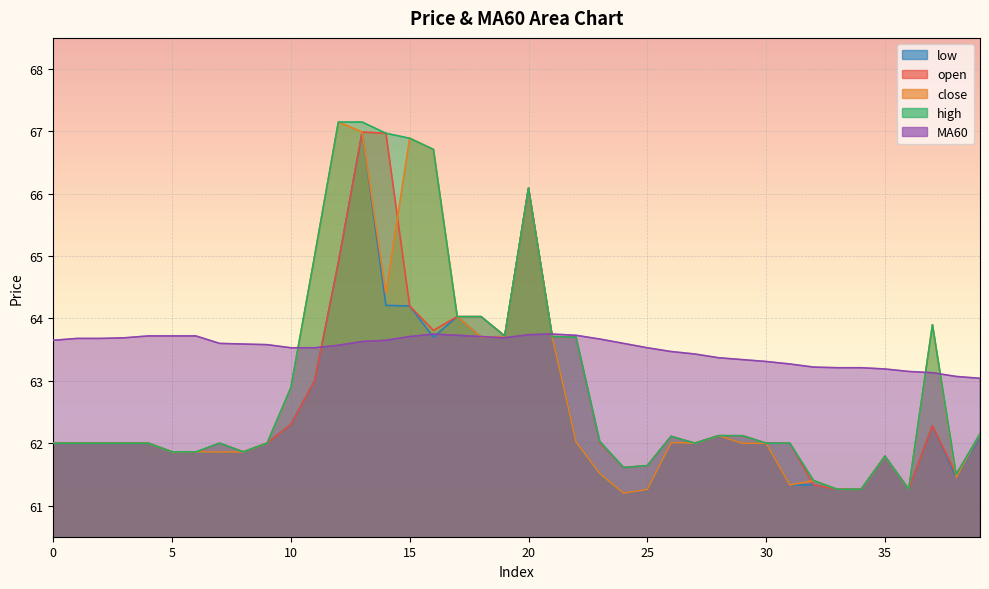

The value of open at 38 is 61.5. True or false?

True